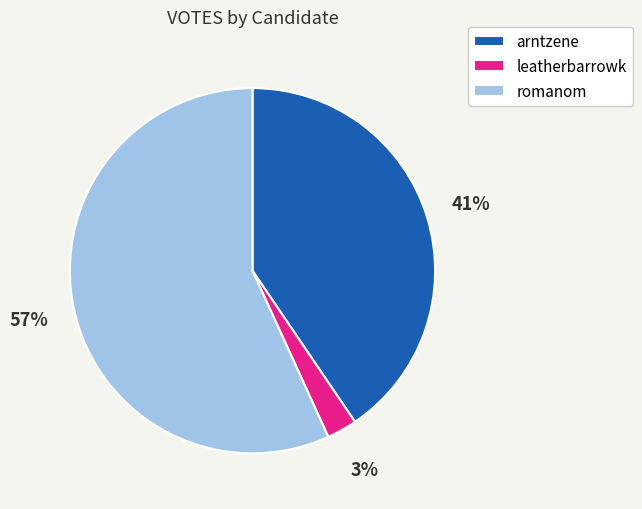

Does romanom represent more than half of the total?

Yes